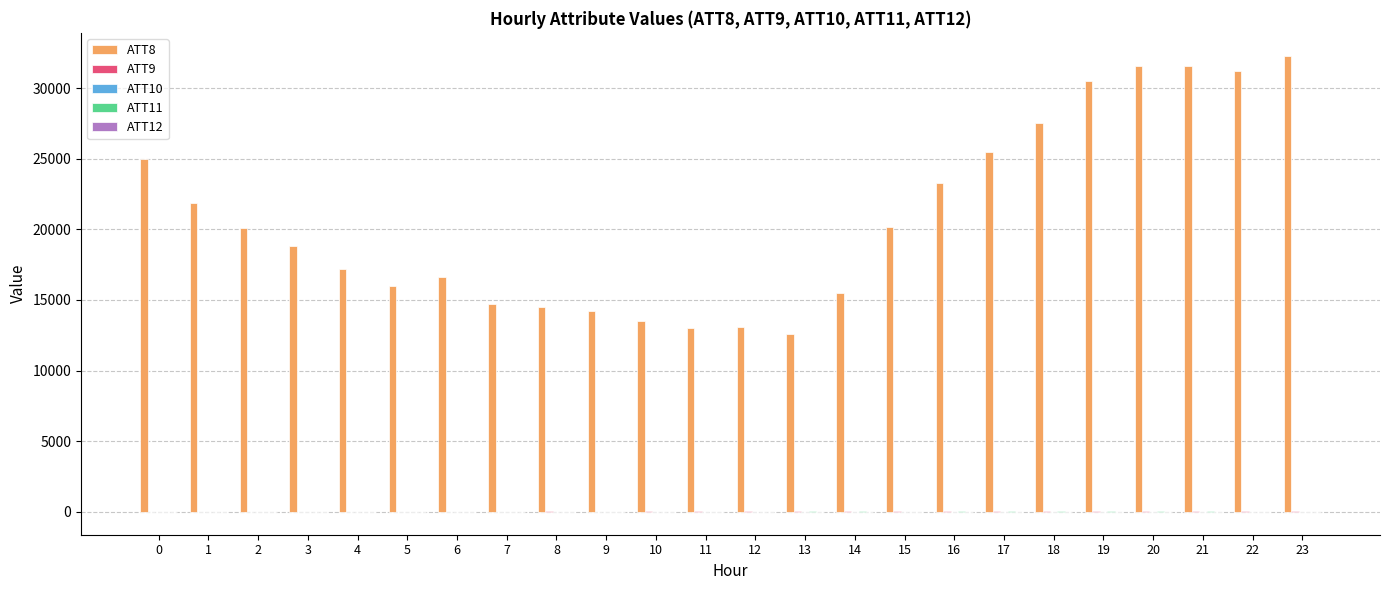

How many data points does each series have?

24